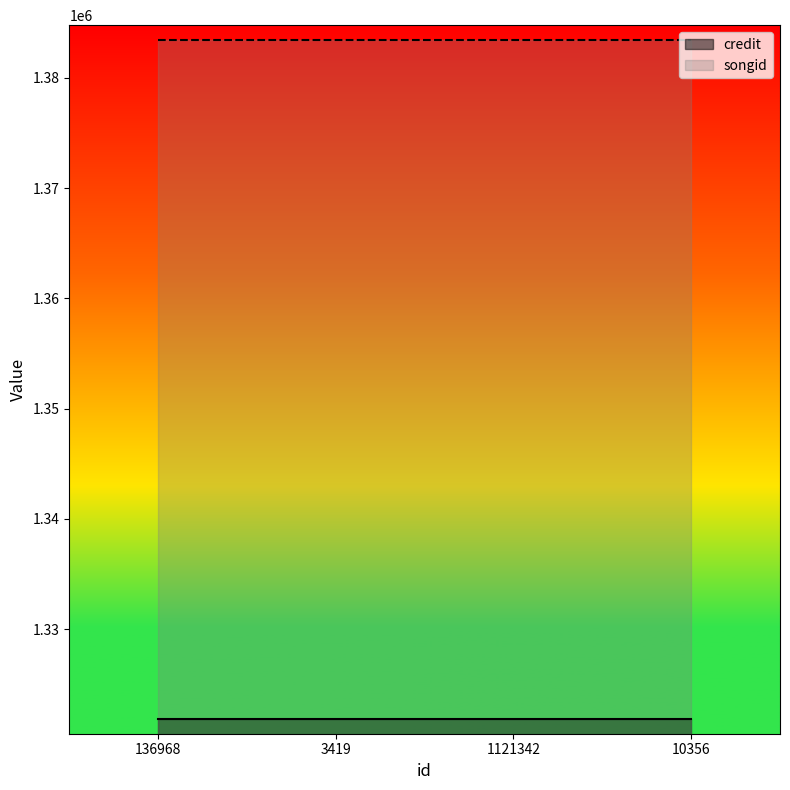

Reading right to left, extract all data points from this chart.

credit: 10356=1321851	1121342=1321851	3419=1321851	136968=1321851
songid: 10356=1383381	1121342=1383381	3419=1383381	136968=1383381